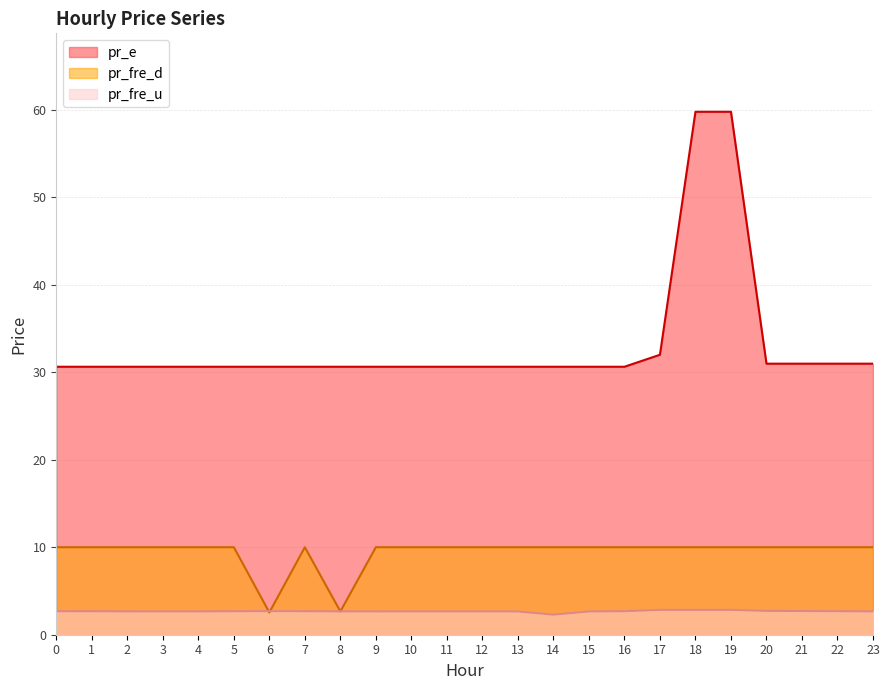

What is the value of the pr_fre_u point at the 12th from the left?

2.7